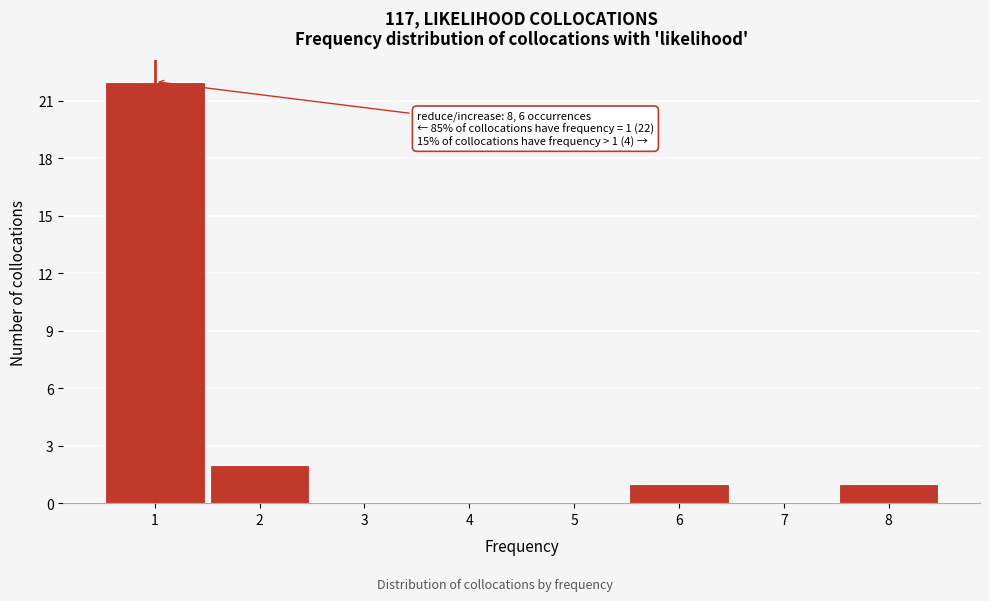

Reading left to right, extract all data points from this chart.

1=22	2=2	3=0	4=0	5=0	6=1	7=0	8=1